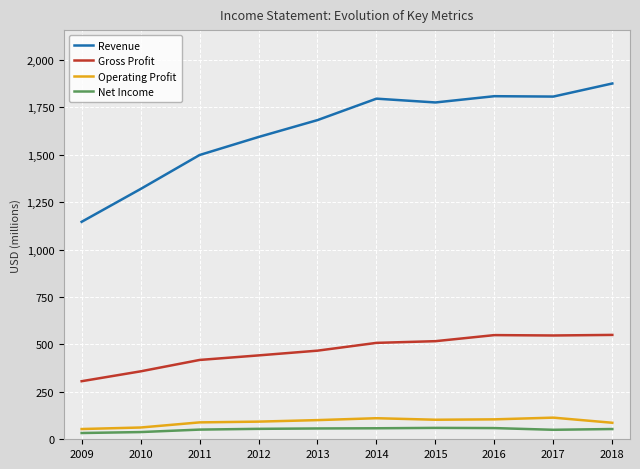

The Gross Profit series shows 796 at 2014. True or false?

False